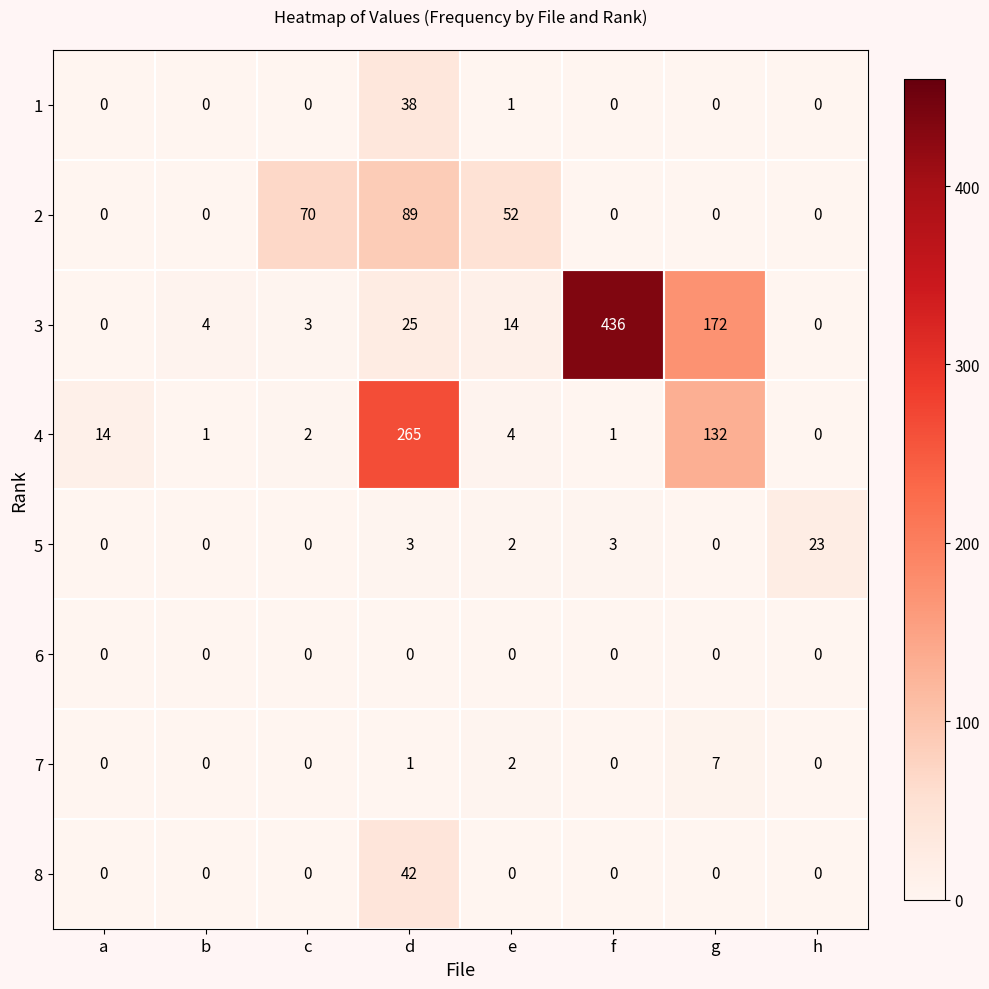

Which series has the largest total across all categories?

3